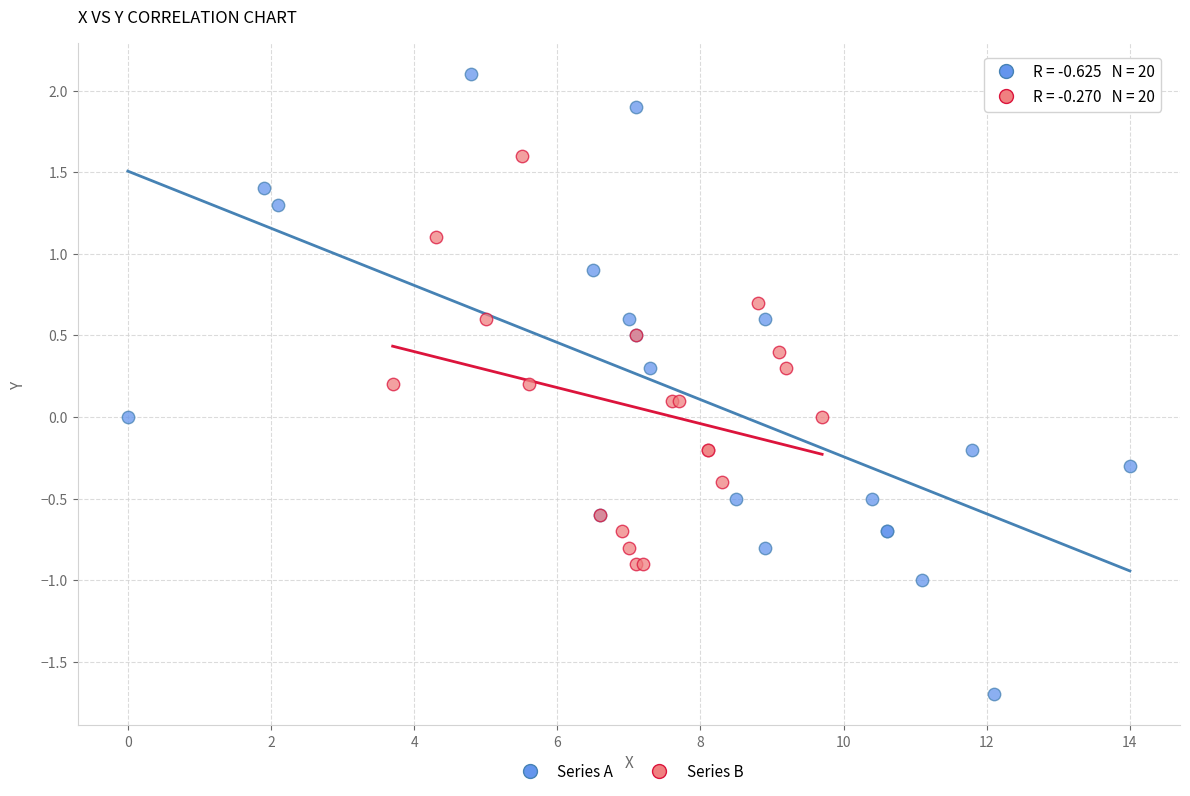

Which series contains the highest Y value?

Series A